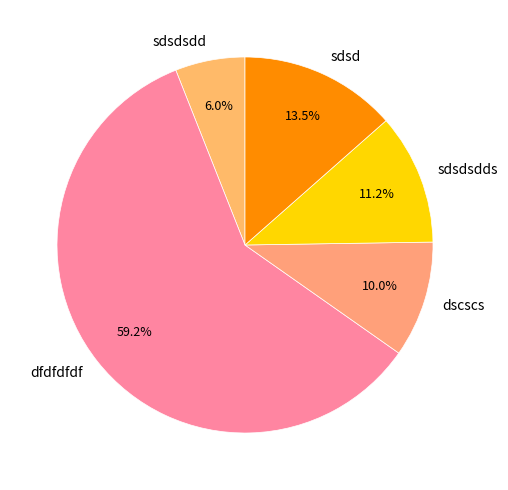

Do dfdfdfdf and dscscs together represent more than half of the pie?

Yes